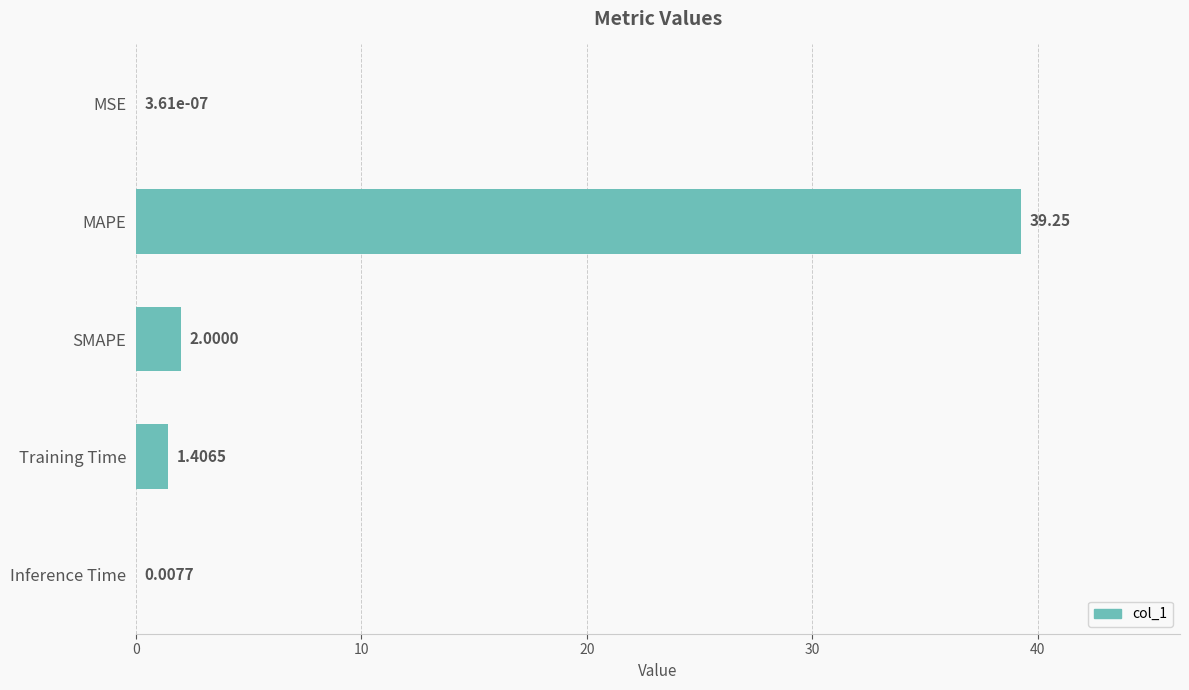

What is the maximum value shown in the chart?

39.2